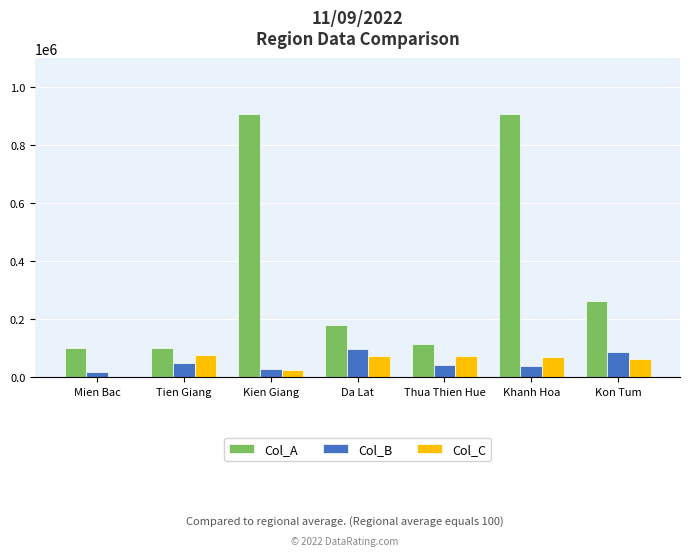

Between Kien Giang and Da Lat, which series saw the biggest shift?

Col_A